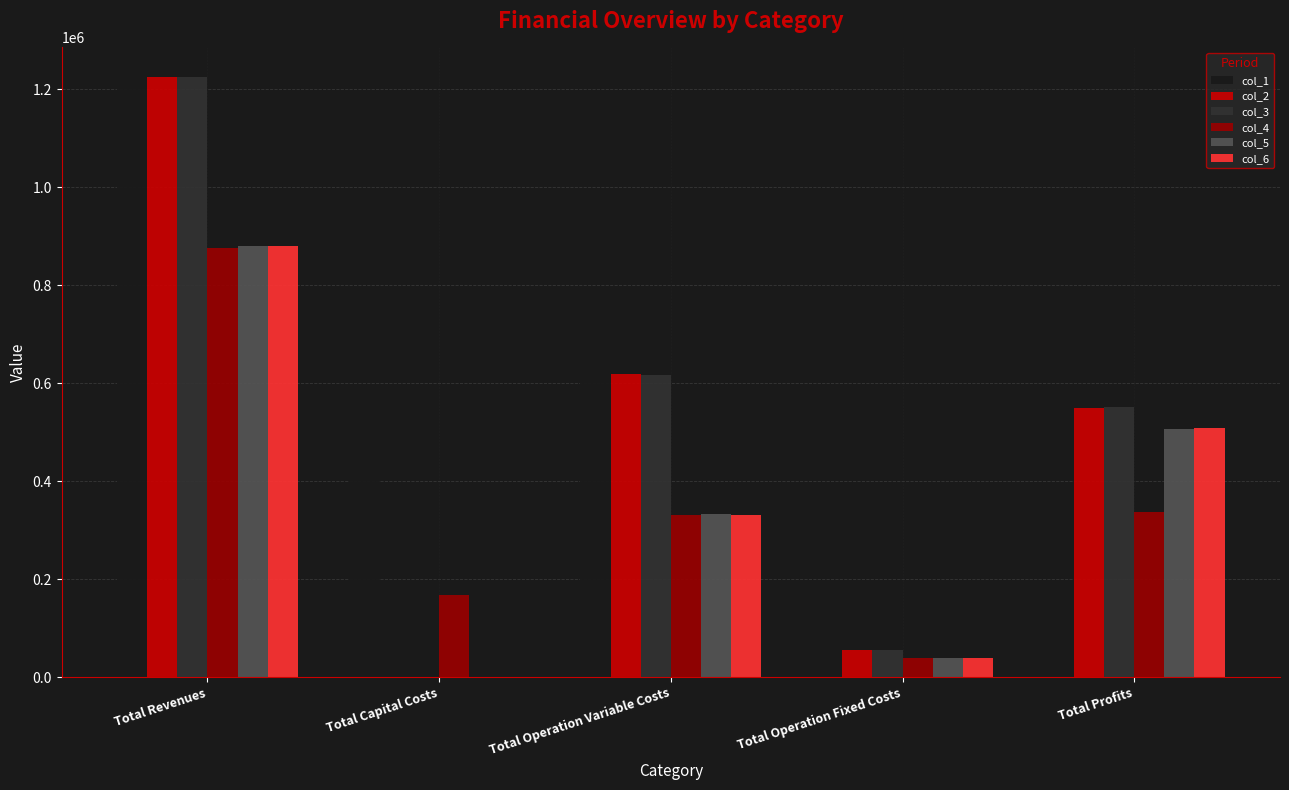

The value of col_6 at Total Profits is 896842.1. True or false?

False